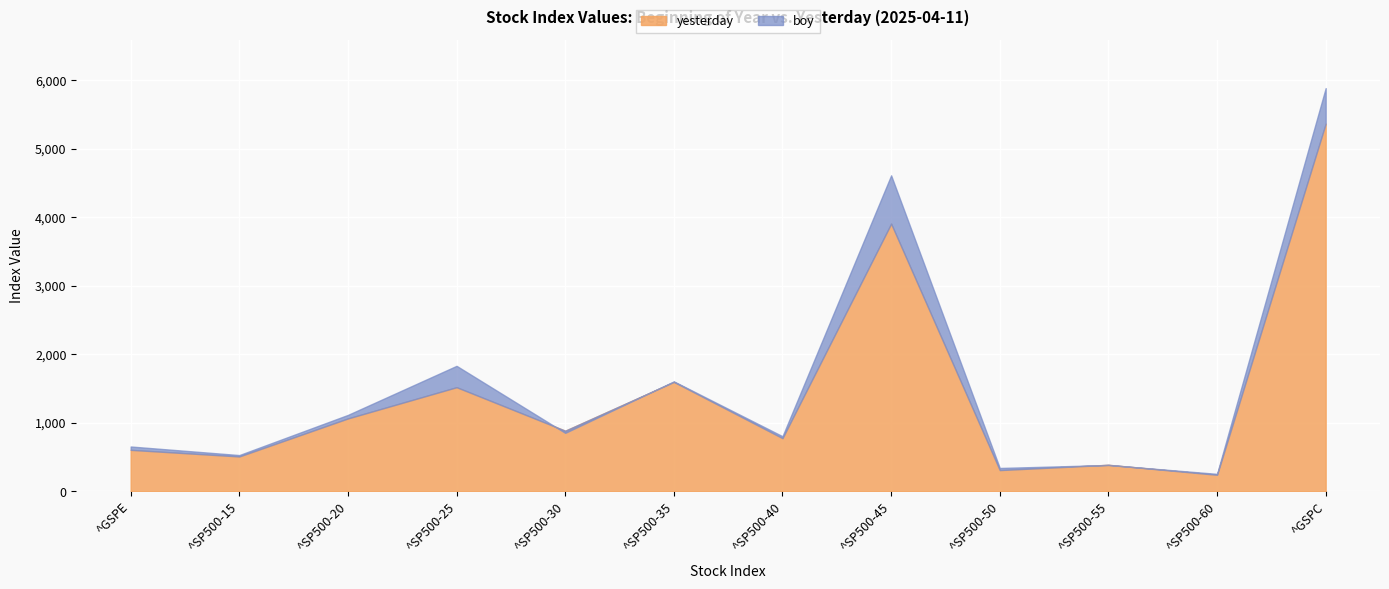

What is the maximum value for yesterday?

5363.4